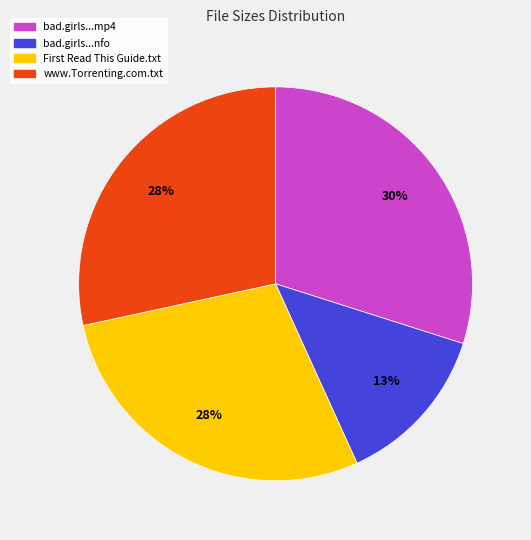

How many slices are in this pie chart?

4